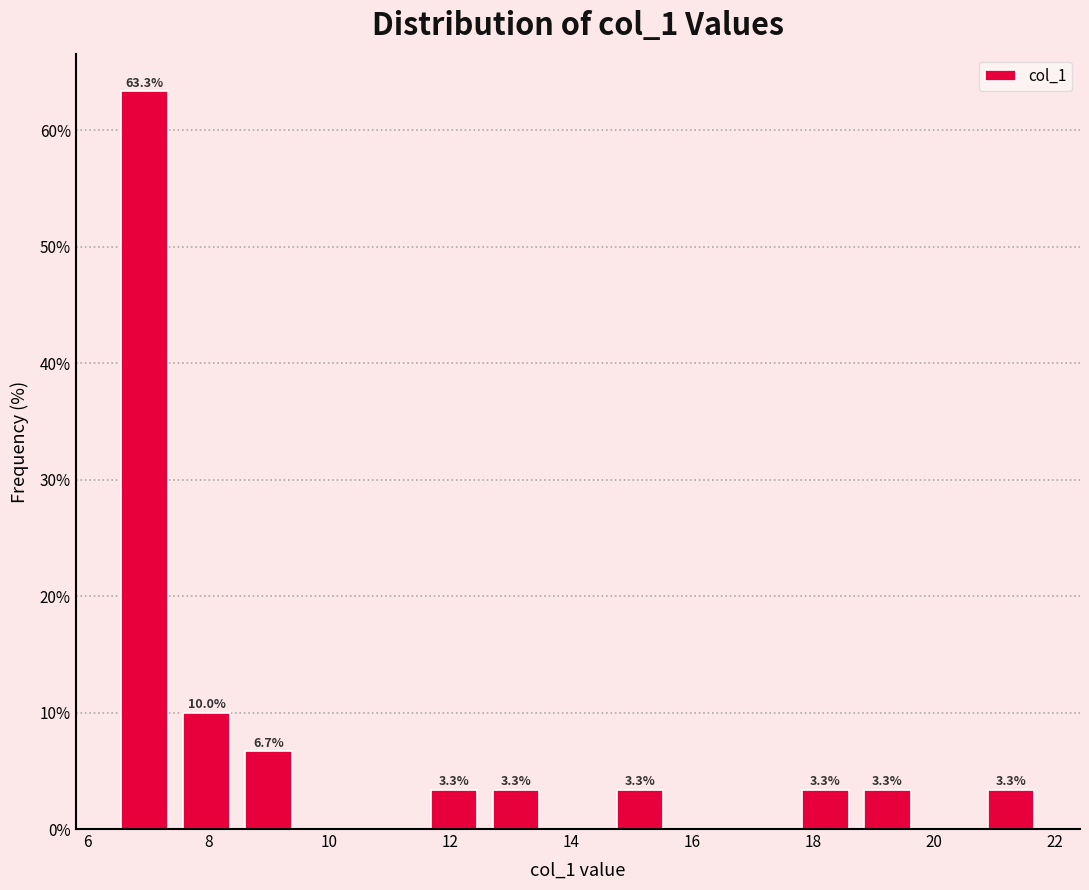

Which range on the x-axis has the tallest bar?

6.4 to 7.4